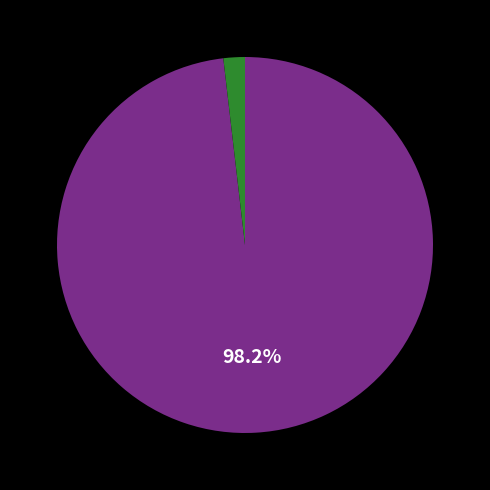

To the nearest percent, what is the average slice percentage?

50%